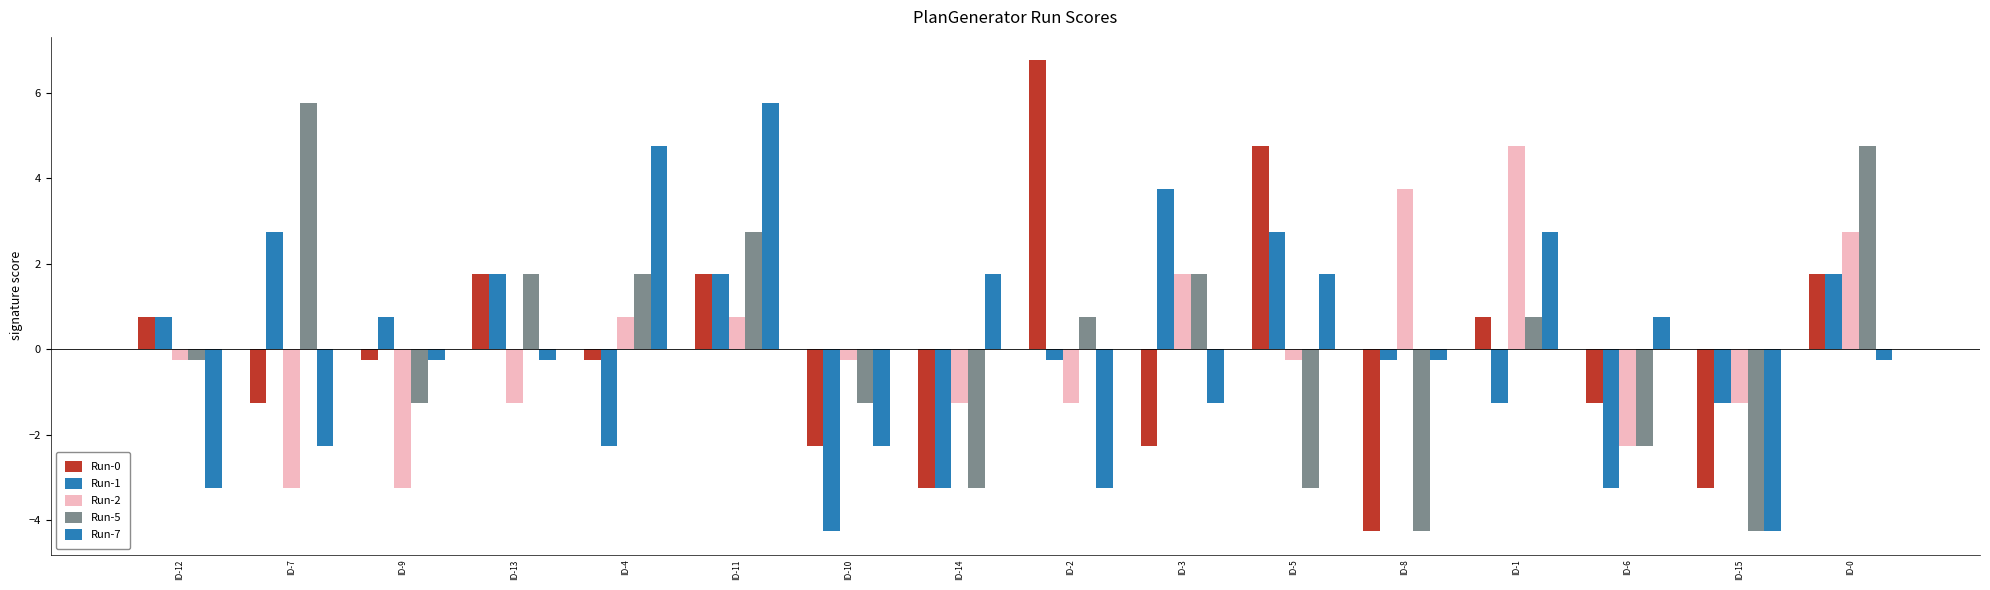

What is the label of the 6th bar from the left?

ID-11